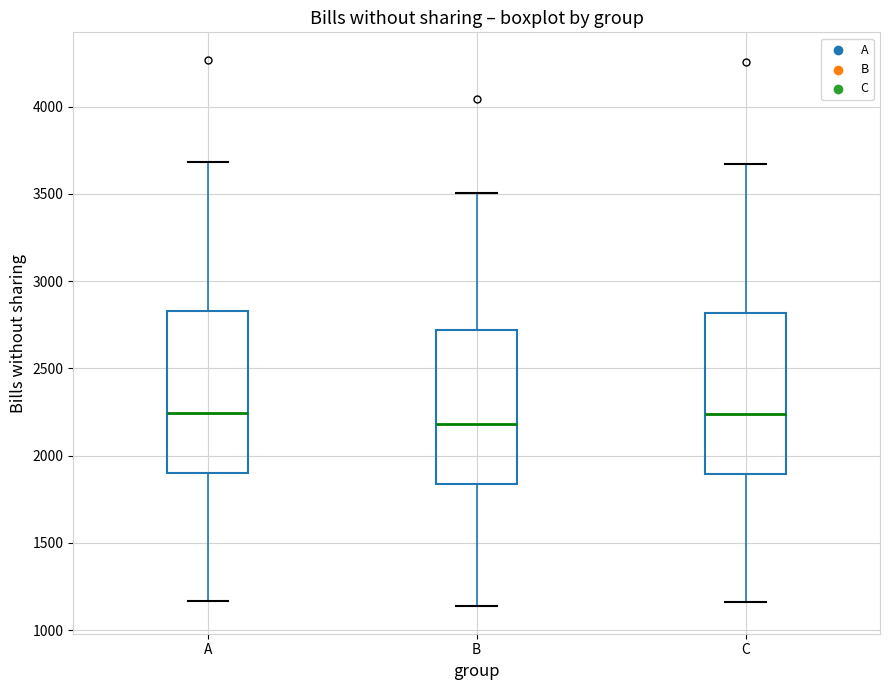

Where does the median line of the box for A sit on the y-axis? The values are not printed on the chart, so give them approximately, as read against the axis.

2250